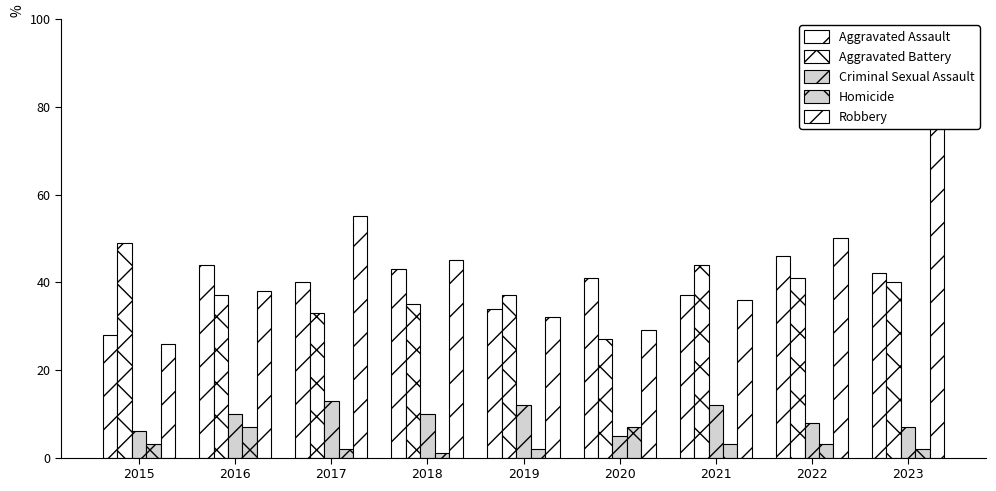

Which category has the lowest value across all series?

2018